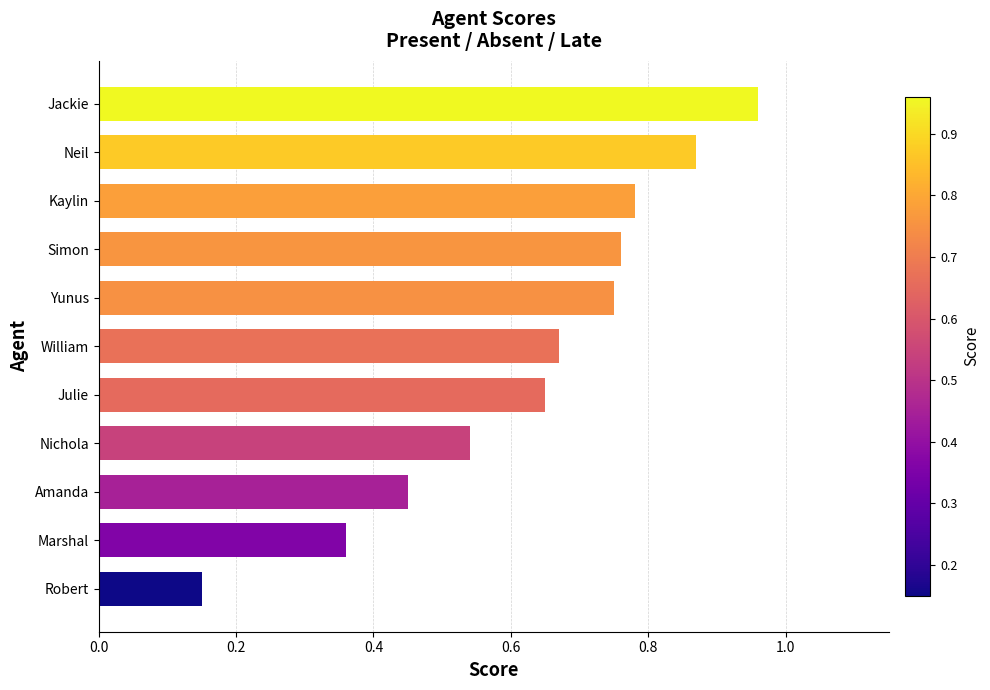

Which category has the lowest value across all series?

Robert